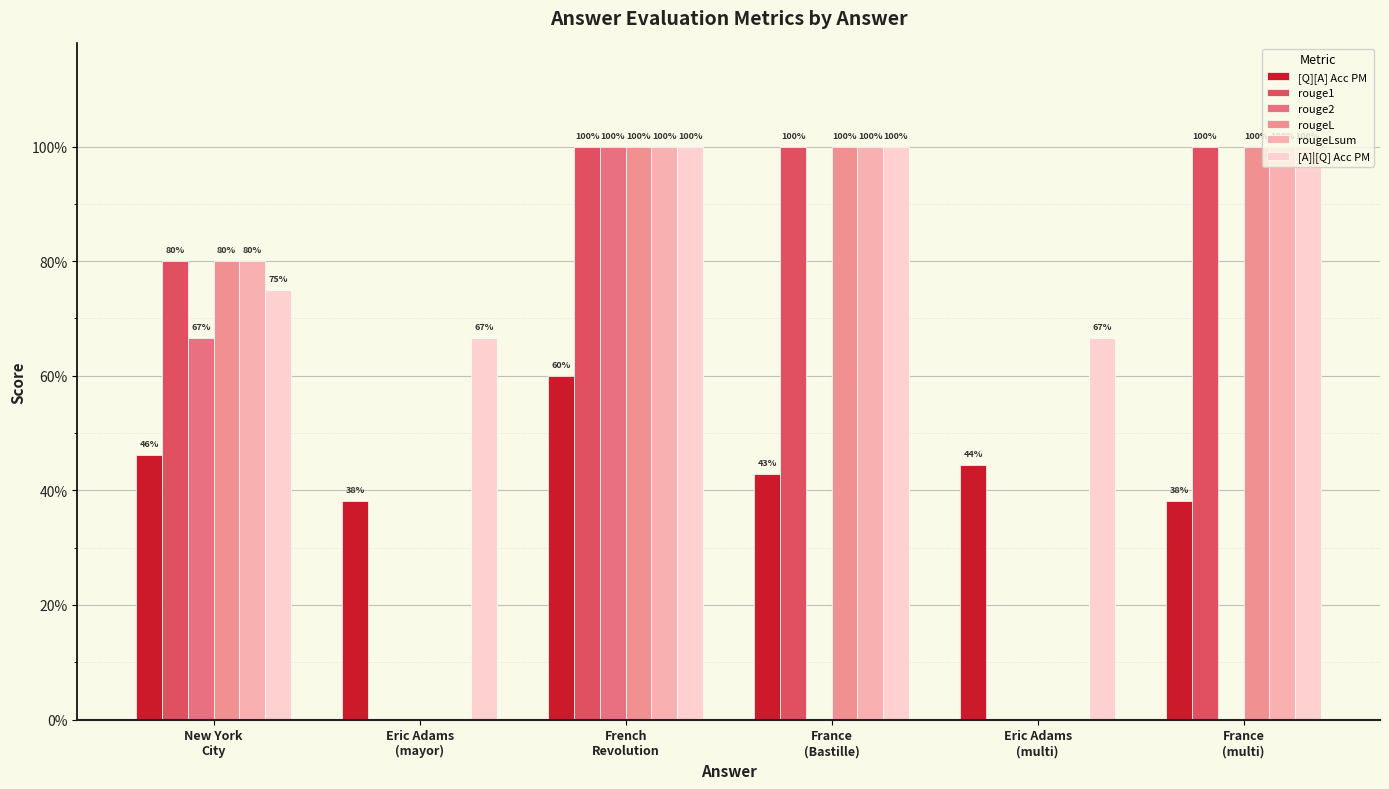

Which series changed the most between Eric Adams
(mayor) and Eric Adams
(multi)?

[Q][A] Acc PM